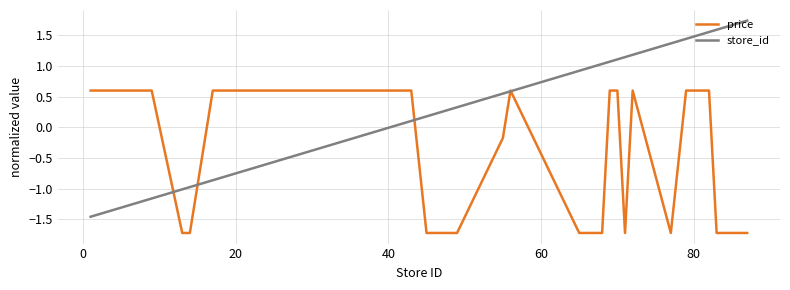

Which series has the widest spread of values?

store_id